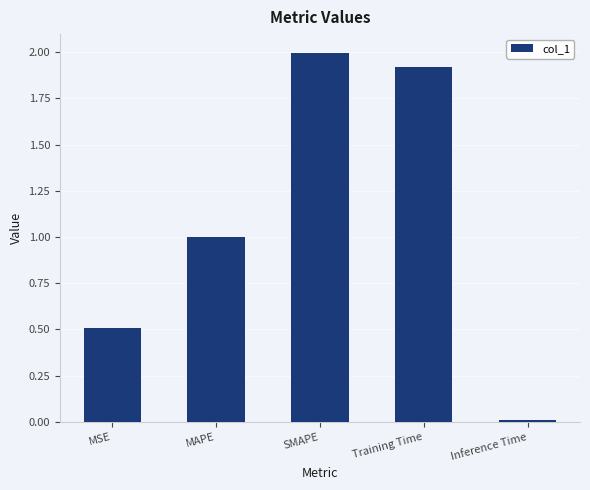

How many series are shown in this chart?

1